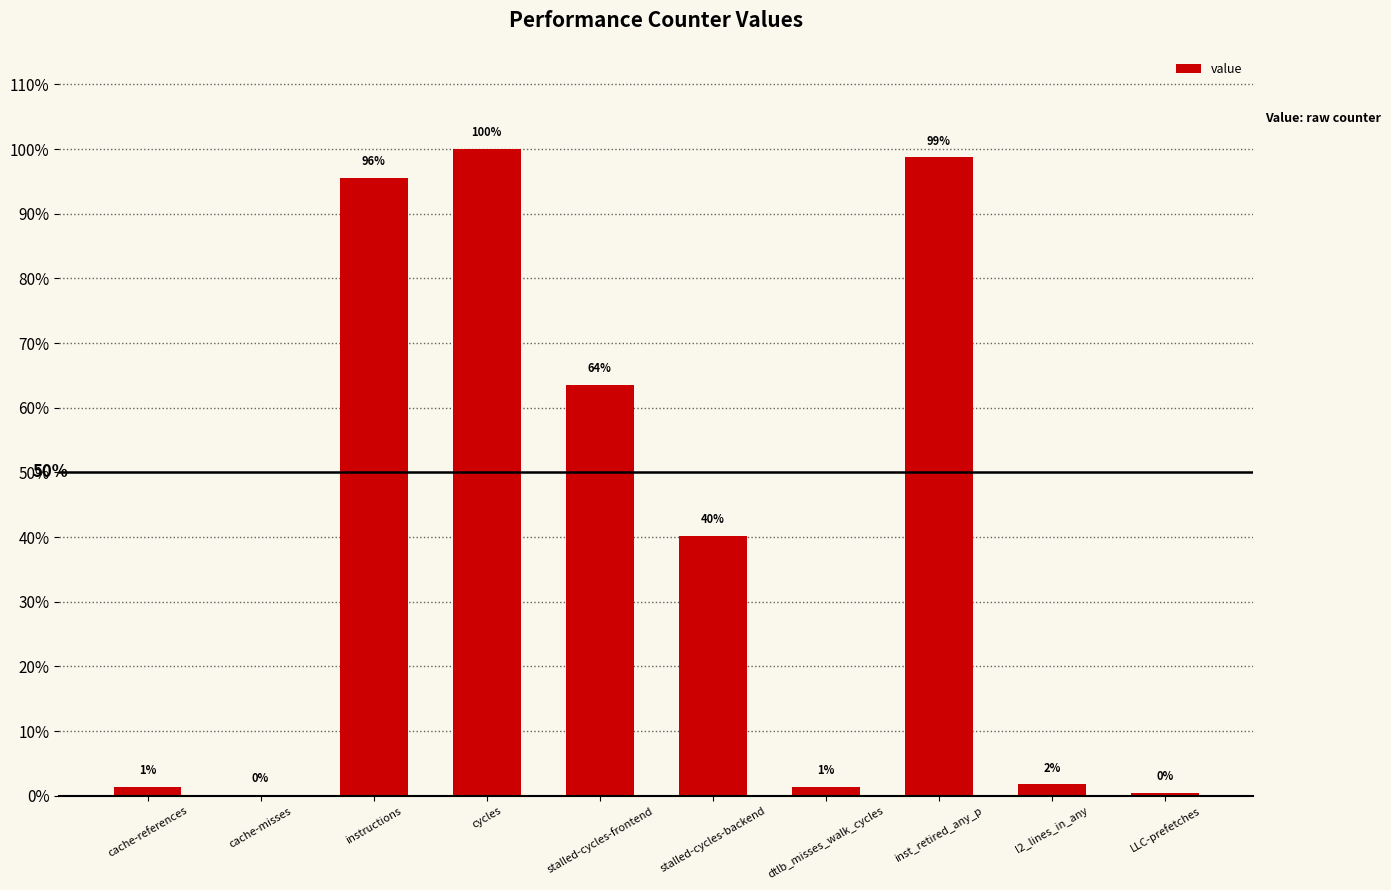

Are the bars horizontal?

No